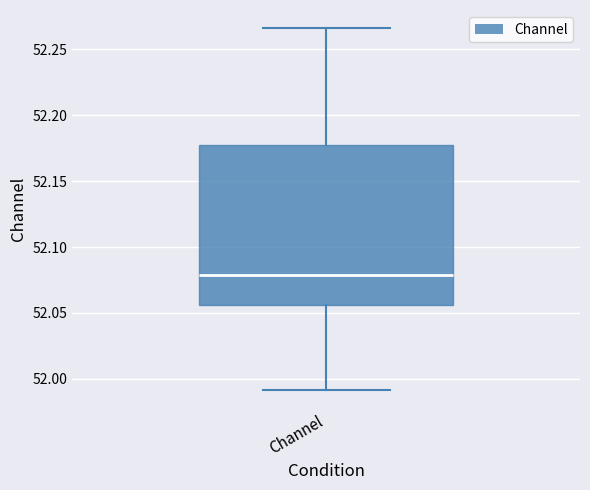

Where does the upper whisker of the box for Channel end on the y-axis? The values are not printed on the chart, so give them approximately, as read against the axis.

52.265